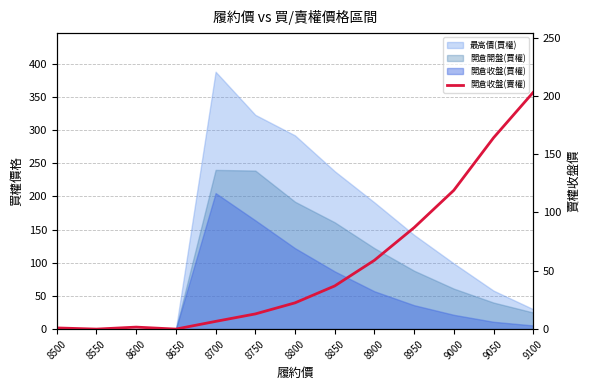

Count the number of values greater than 22.

7